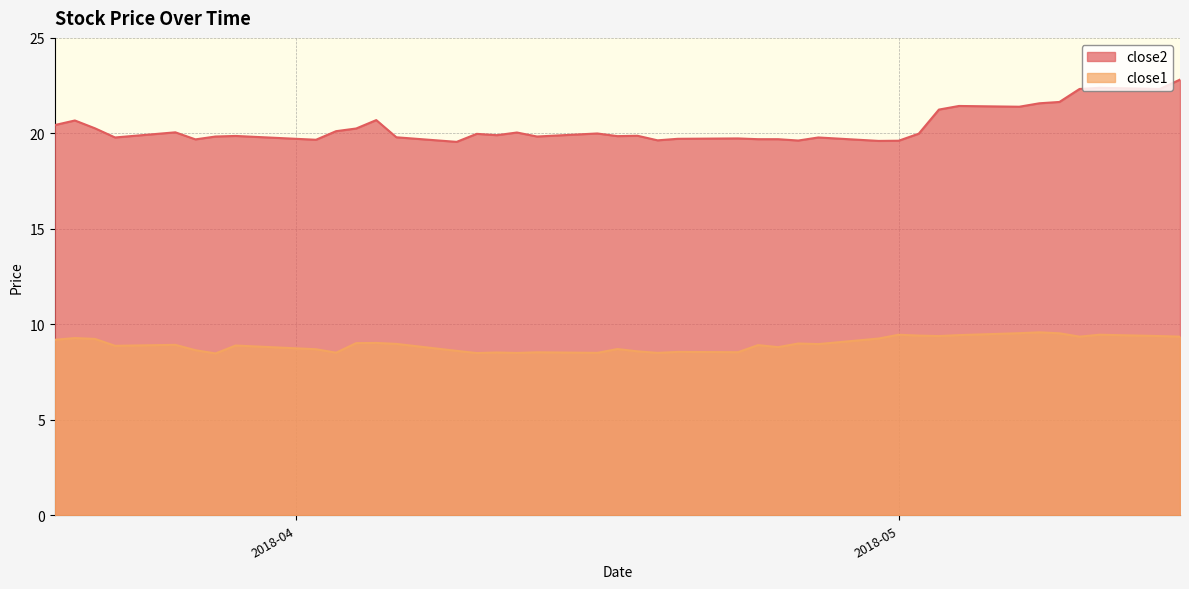

What is the label of the 20th point from the left?

2018-04-17